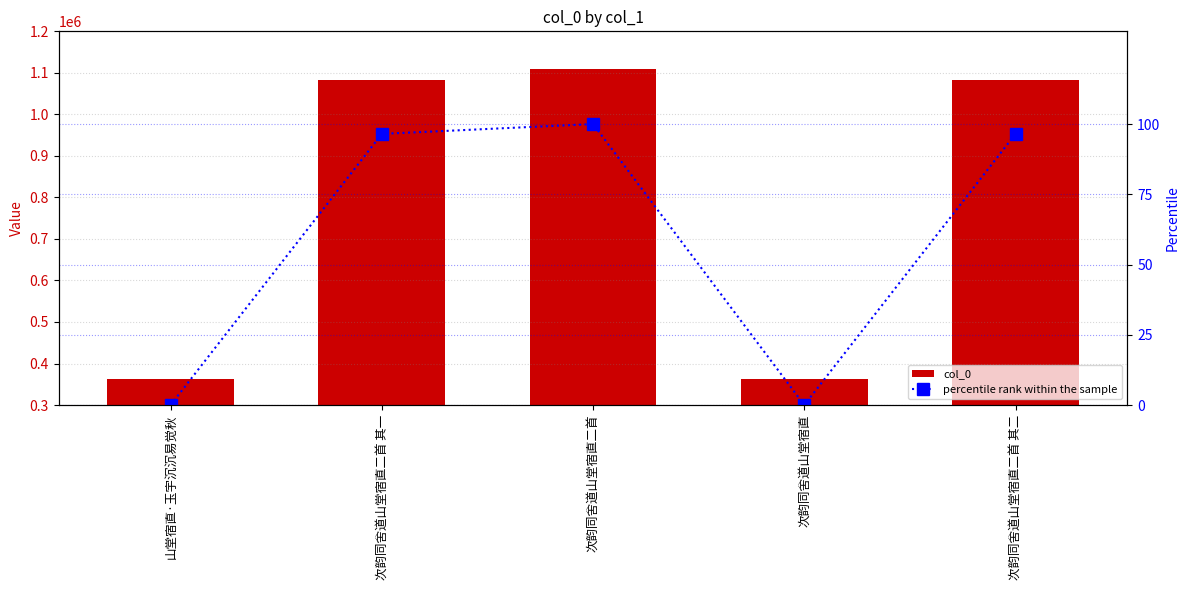

What is the maximum value for col_0?

1108251.0